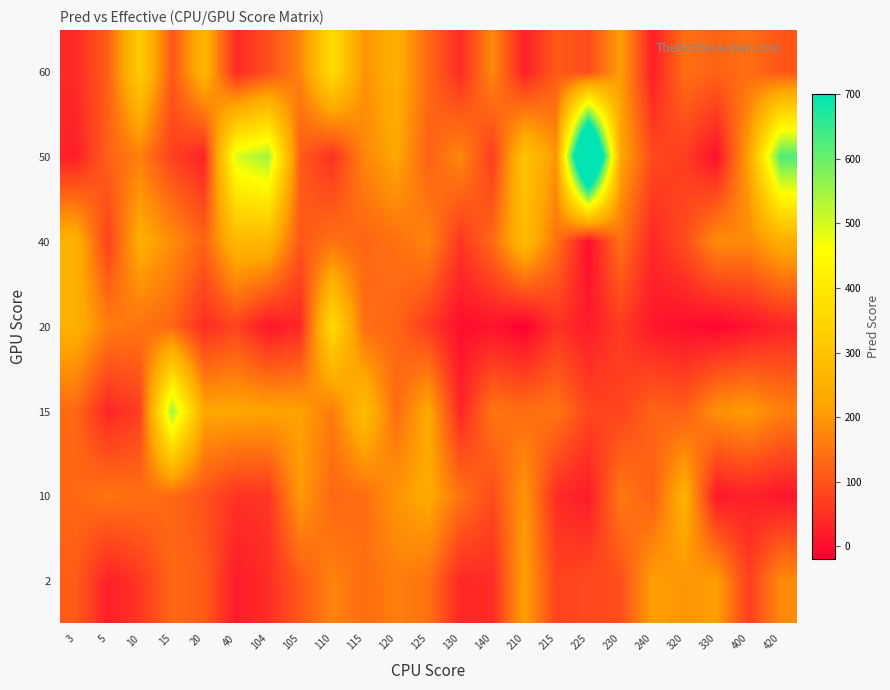

What is the difference between the highest and lowest values at 105?

179